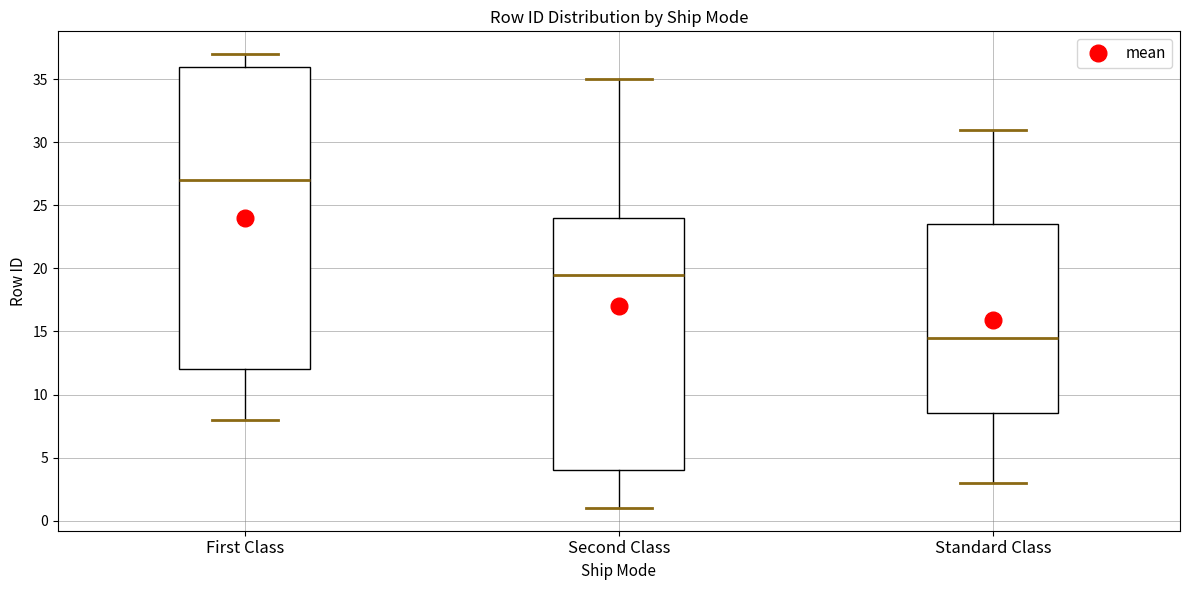

Comparing the boxes themselves (not the whiskers), which one is the tallest?

First Class